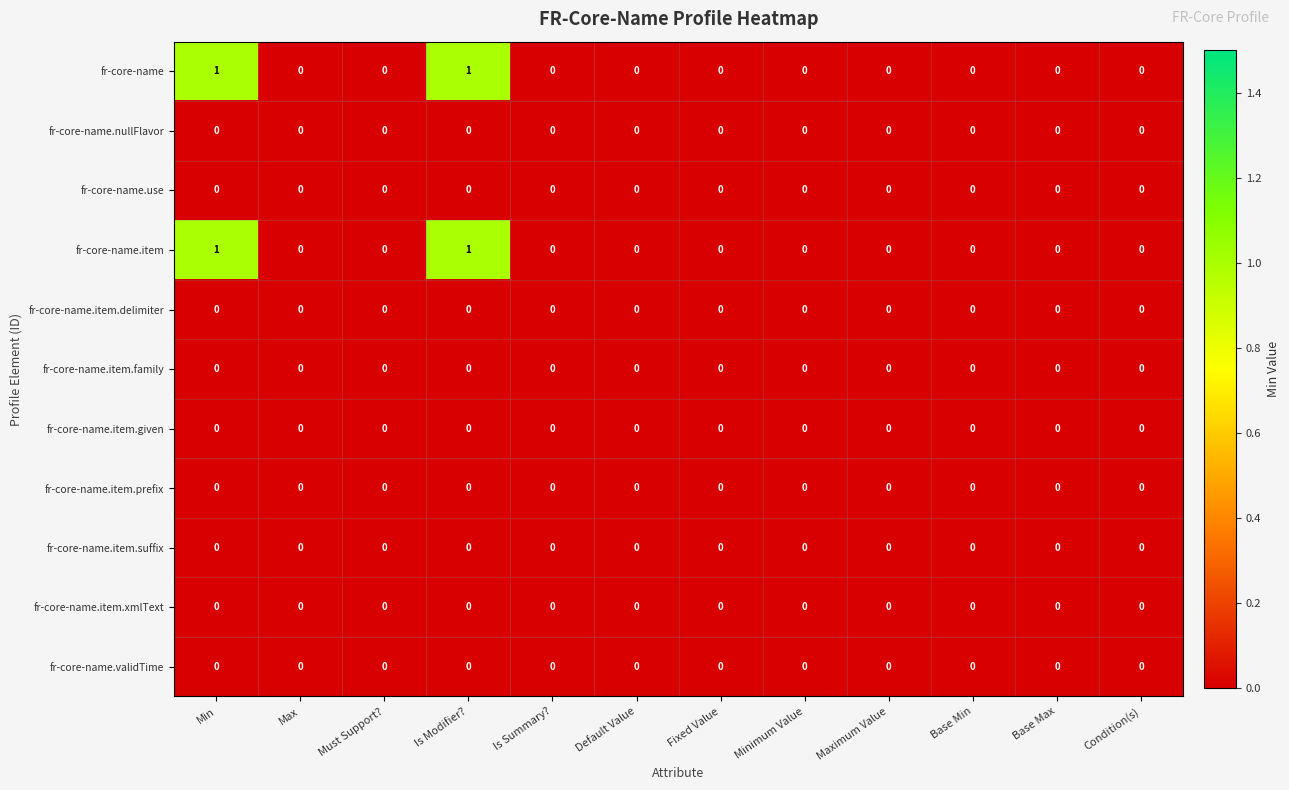

Is the value of fr-core-name.item at Min greater than the value of fr-core-name.validTime at Is Modifier??

Yes